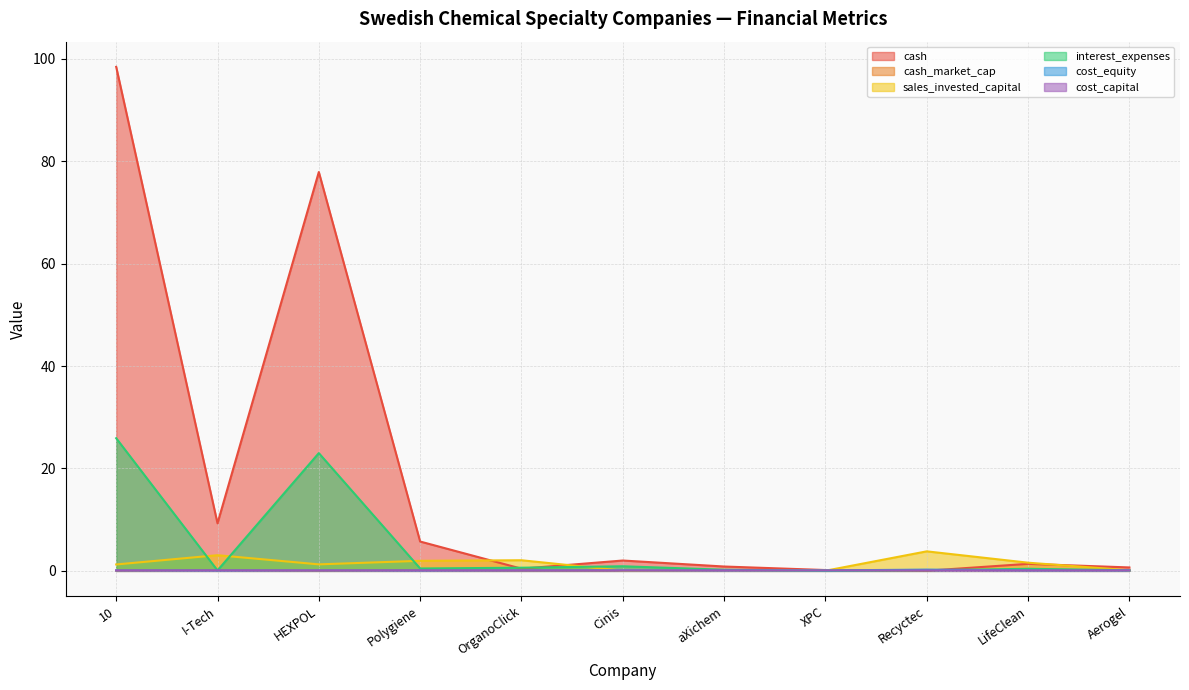

What is the difference between the maximum and minimum values in the cash_market_cap series?

0.2